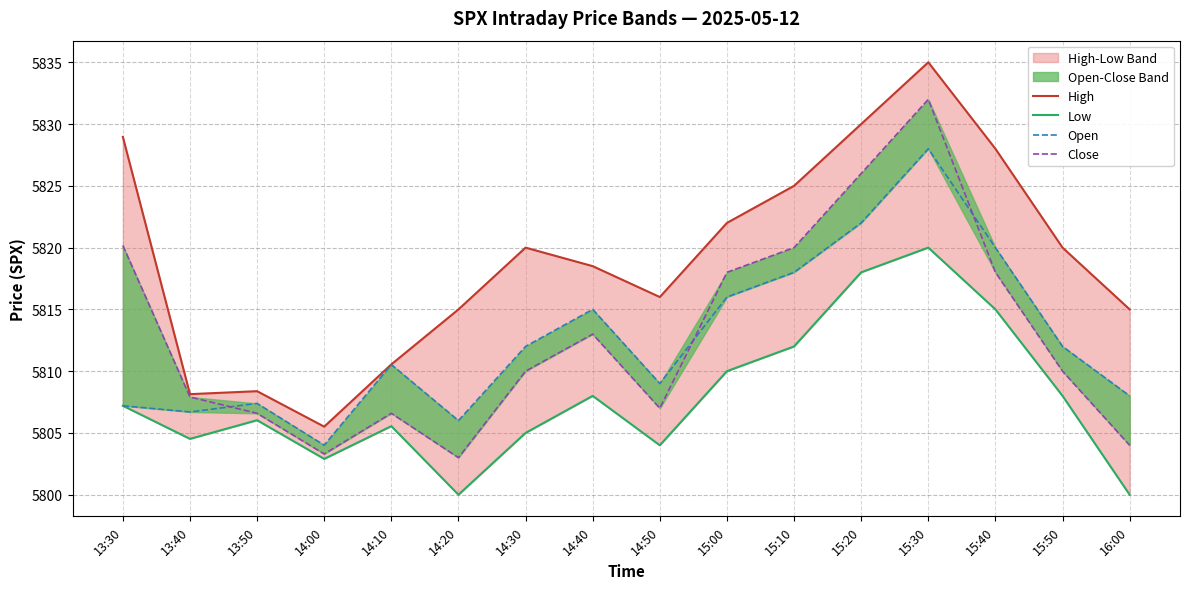

At which label is Close closest to 5817?

15:00